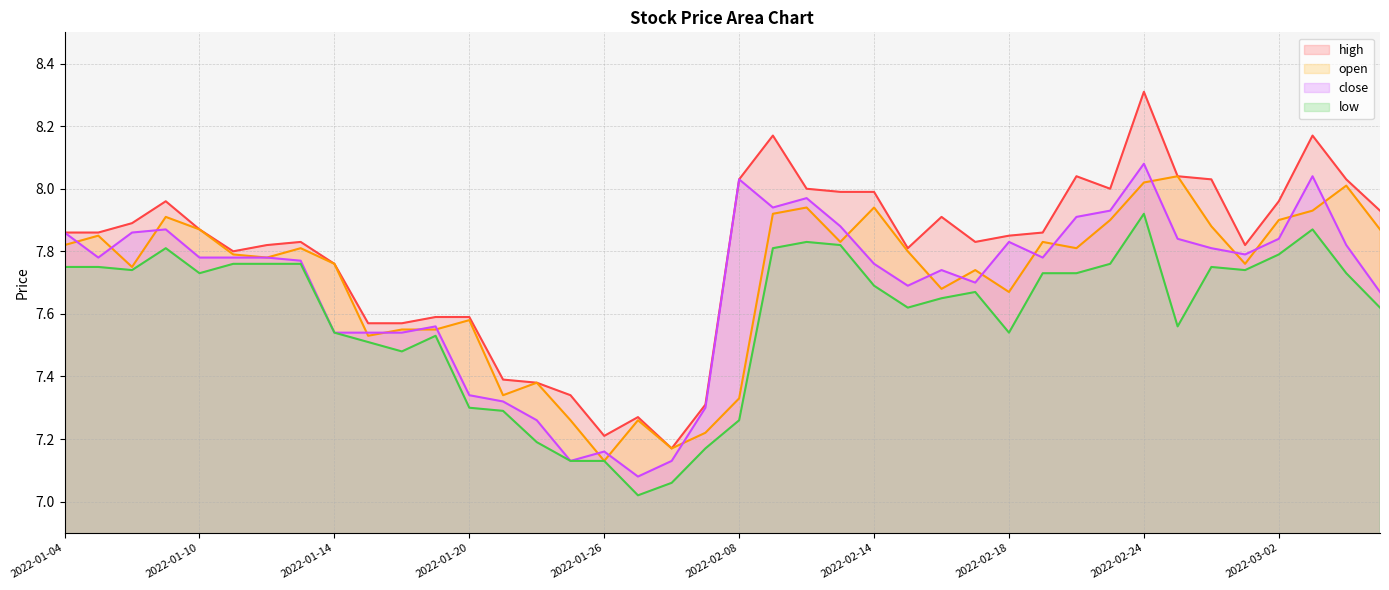

Reading left to right, what are all the values shown in this chart?

high: 2022-01-04=7.9	2022-01-05=7.9	2022-01-06=7.9	2022-01-07=8.0	2022-01-10=7.9	2022-01-11=7.8	2022-01-12=7.8	2022-01-13=7.8	2022-01-14=7.8	2022-01-17=7.6	2022-01-18=7.6	2022-01-19=7.6	2022-01-20=7.6	2022-01-21=7.4	2022-01-24=7.4	2022-01-25=7.3	2022-01-26=7.2	2022-01-27=7.3	2022-01-28=7.2	2022-02-07=7.3	2022-02-08=8.0	2022-02-09=8.2	2022-02-10=8.0	2022-02-11=8.0	2022-02-14=8.0	2022-02-15=7.8	2022-02-16=7.9	2022-02-17=7.8	2022-02-18=7.8	2022-02-21=7.9	2022-02-22=8.0	2022-02-23=8.0	2022-02-24=8.3	2022-02-25=8.0	2022-02-28=8.0	2022-03-01=7.8	2022-03-02=8.0	2022-03-03=8.2	2022-03-04=8.0	2022-03-07=7.9
open: 2022-01-04=7.8	2022-01-05=7.8	2022-01-06=7.8	2022-01-07=7.9	2022-01-10=7.9	2022-01-11=7.8	2022-01-12=7.8	2022-01-13=7.8	2022-01-14=7.8	2022-01-17=7.5	2022-01-18=7.5	2022-01-19=7.5	2022-01-20=7.6	2022-01-21=7.3	2022-01-24=7.4	2022-01-25=7.3	2022-01-26=7.1	2022-01-27=7.3	2022-01-28=7.2	2022-02-07=7.2	2022-02-08=7.3	2022-02-09=7.9	2022-02-10=7.9	2022-02-11=7.8	2022-02-14=7.9	2022-02-15=7.8	2022-02-16=7.7	2022-02-17=7.7	2022-02-18=7.7	2022-02-21=7.8	2022-02-22=7.8	2022-02-23=7.9	2022-02-24=8.0	2022-02-25=8.0	2022-02-28=7.9	2022-03-01=7.8	2022-03-02=7.9	2022-03-03=7.9	2022-03-04=8.0	2022-03-07=7.9
close: 2022-01-04=7.9	2022-01-05=7.8	2022-01-06=7.9	2022-01-07=7.9	2022-01-10=7.8	2022-01-11=7.8	2022-01-12=7.8	2022-01-13=7.8	2022-01-14=7.5	2022-01-17=7.5	2022-01-18=7.5	2022-01-19=7.6	2022-01-20=7.3	2022-01-21=7.3	2022-01-24=7.3	2022-01-25=7.1	2022-01-26=7.2	2022-01-27=7.1	2022-01-28=7.1	2022-02-07=7.3	2022-02-08=8.0	2022-02-09=7.9	2022-02-10=8.0	2022-02-11=7.9	2022-02-14=7.8	2022-02-15=7.7	2022-02-16=7.7	2022-02-17=7.7	2022-02-18=7.8	2022-02-21=7.8	2022-02-22=7.9	2022-02-23=7.9	2022-02-24=8.1	2022-02-25=7.8	2022-02-28=7.8	2022-03-01=7.8	2022-03-02=7.8	2022-03-03=8.0	2022-03-04=7.8	2022-03-07=7.7
low: 2022-01-04=7.8	2022-01-05=7.8	2022-01-06=7.7	2022-01-07=7.8	2022-01-10=7.7	2022-01-11=7.8	2022-01-12=7.8	2022-01-13=7.8	2022-01-14=7.5	2022-01-17=7.5	2022-01-18=7.5	2022-01-19=7.5	2022-01-20=7.3	2022-01-21=7.3	2022-01-24=7.2	2022-01-25=7.1	2022-01-26=7.1	2022-01-27=7.0	2022-01-28=7.1	2022-02-07=7.2	2022-02-08=7.3	2022-02-09=7.8	2022-02-10=7.8	2022-02-11=7.8	2022-02-14=7.7	2022-02-15=7.6	2022-02-16=7.7	2022-02-17=7.7	2022-02-18=7.5	2022-02-21=7.7	2022-02-22=7.7	2022-02-23=7.8	2022-02-24=7.9	2022-02-25=7.6	2022-02-28=7.8	2022-03-01=7.7	2022-03-02=7.8	2022-03-03=7.9	2022-03-04=7.7	2022-03-07=7.6